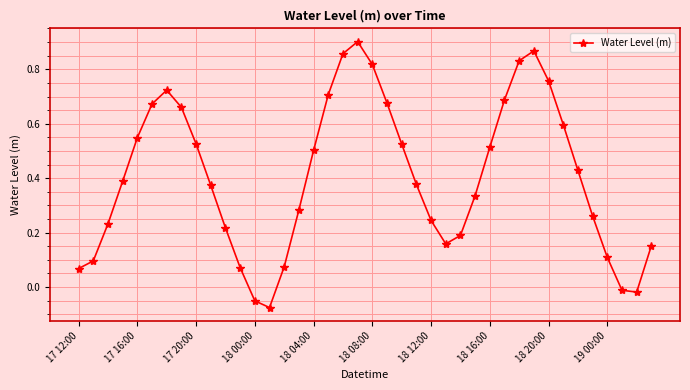

How many interior local peaks (higher than both neighbors) does the data have?

3